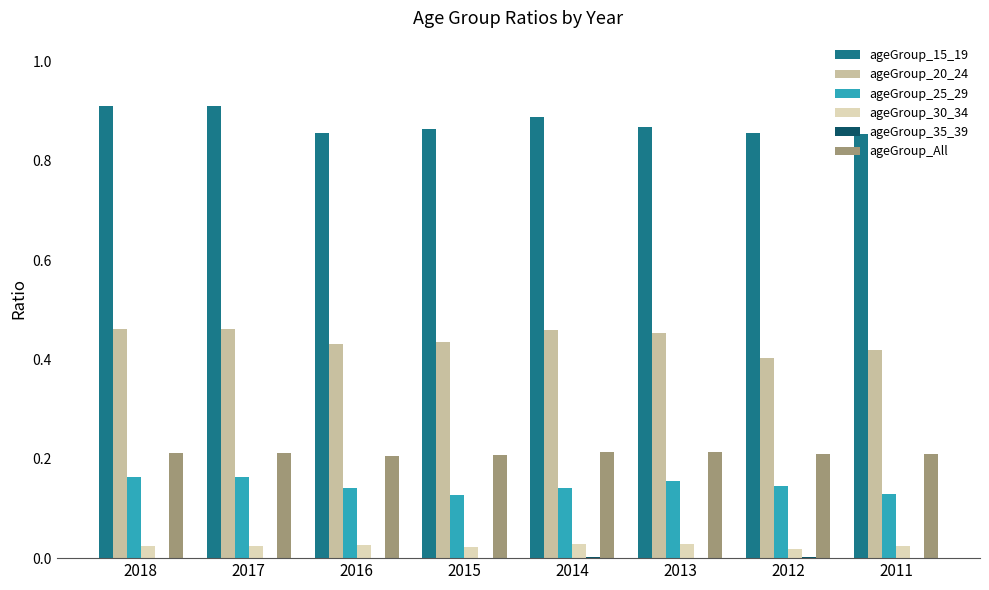

The ageGroup_20_24 series shows 0.4 at 2012. True or false?

True